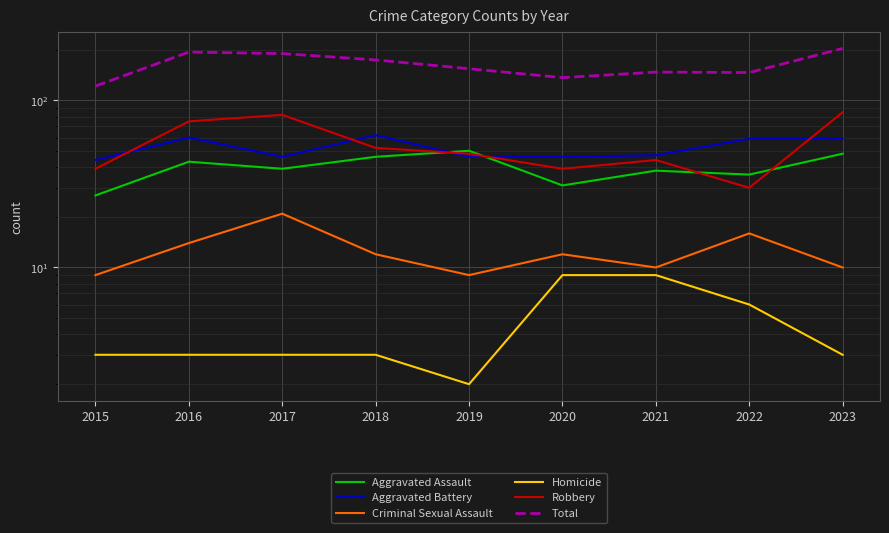

What is the difference between the maximum and minimum values in the Robbery series?

55